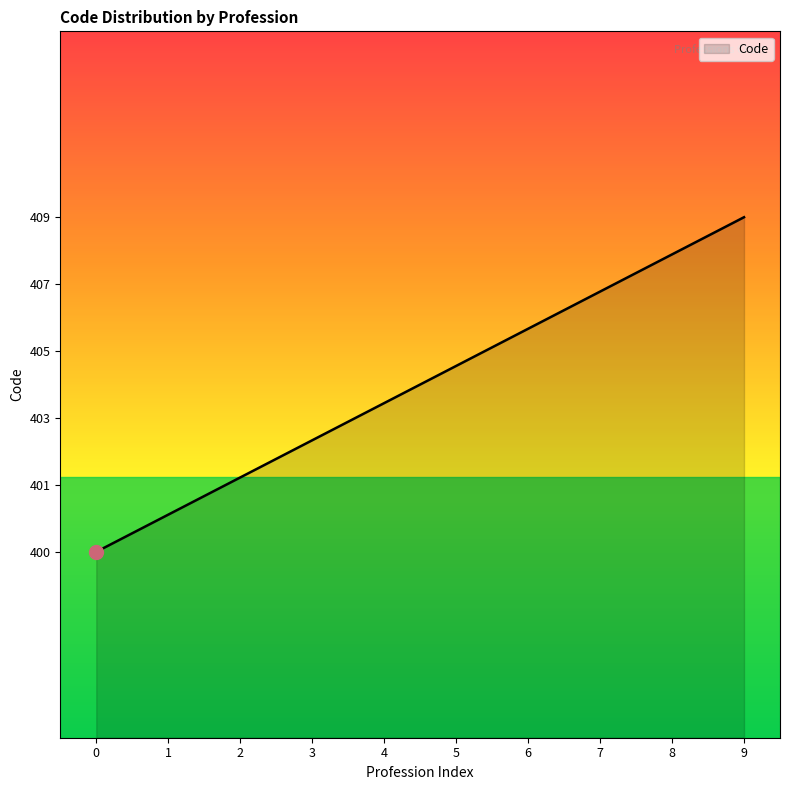

What is the sum of all values?

4045